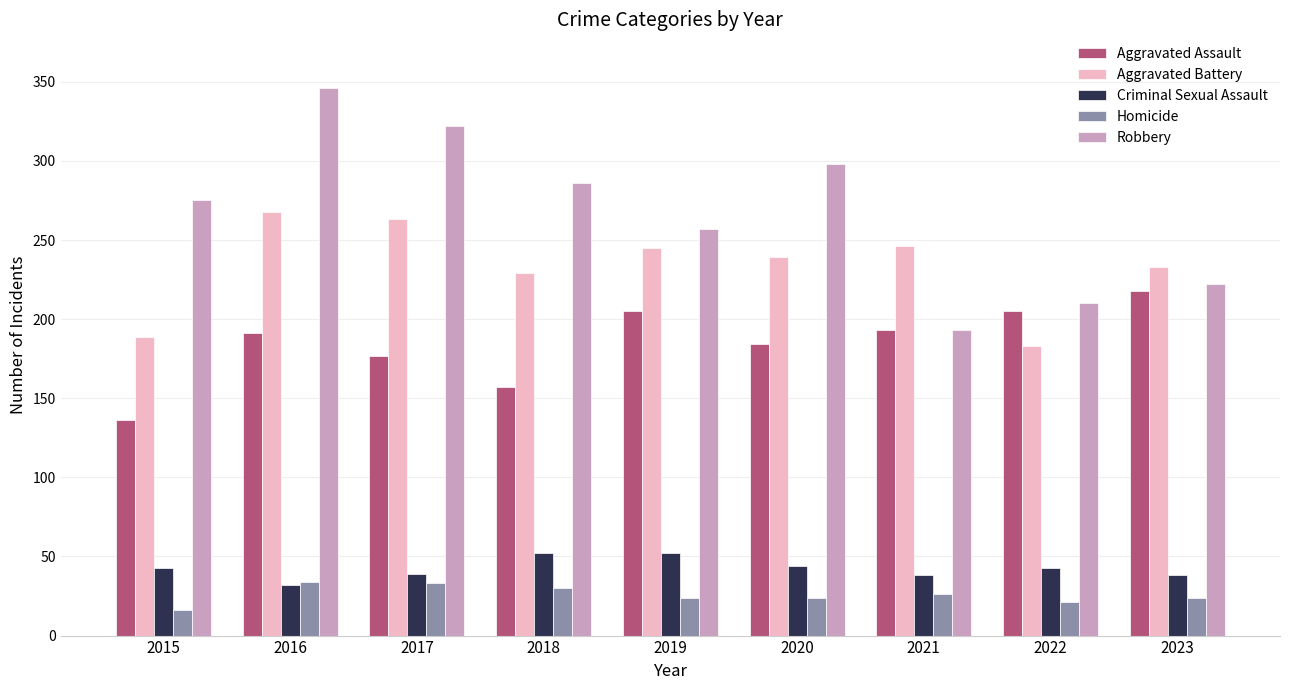

What is the value of the Aggravated Assault bar at the 1st from the left?

136